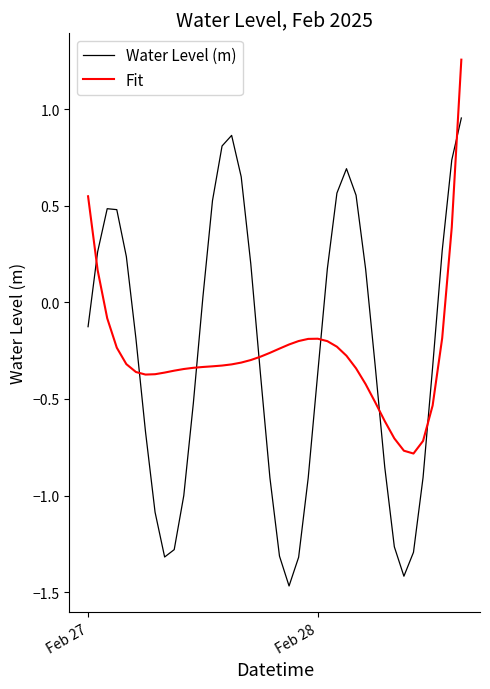

True or false: Fit and Water Level (m) intersect in this chart.

True